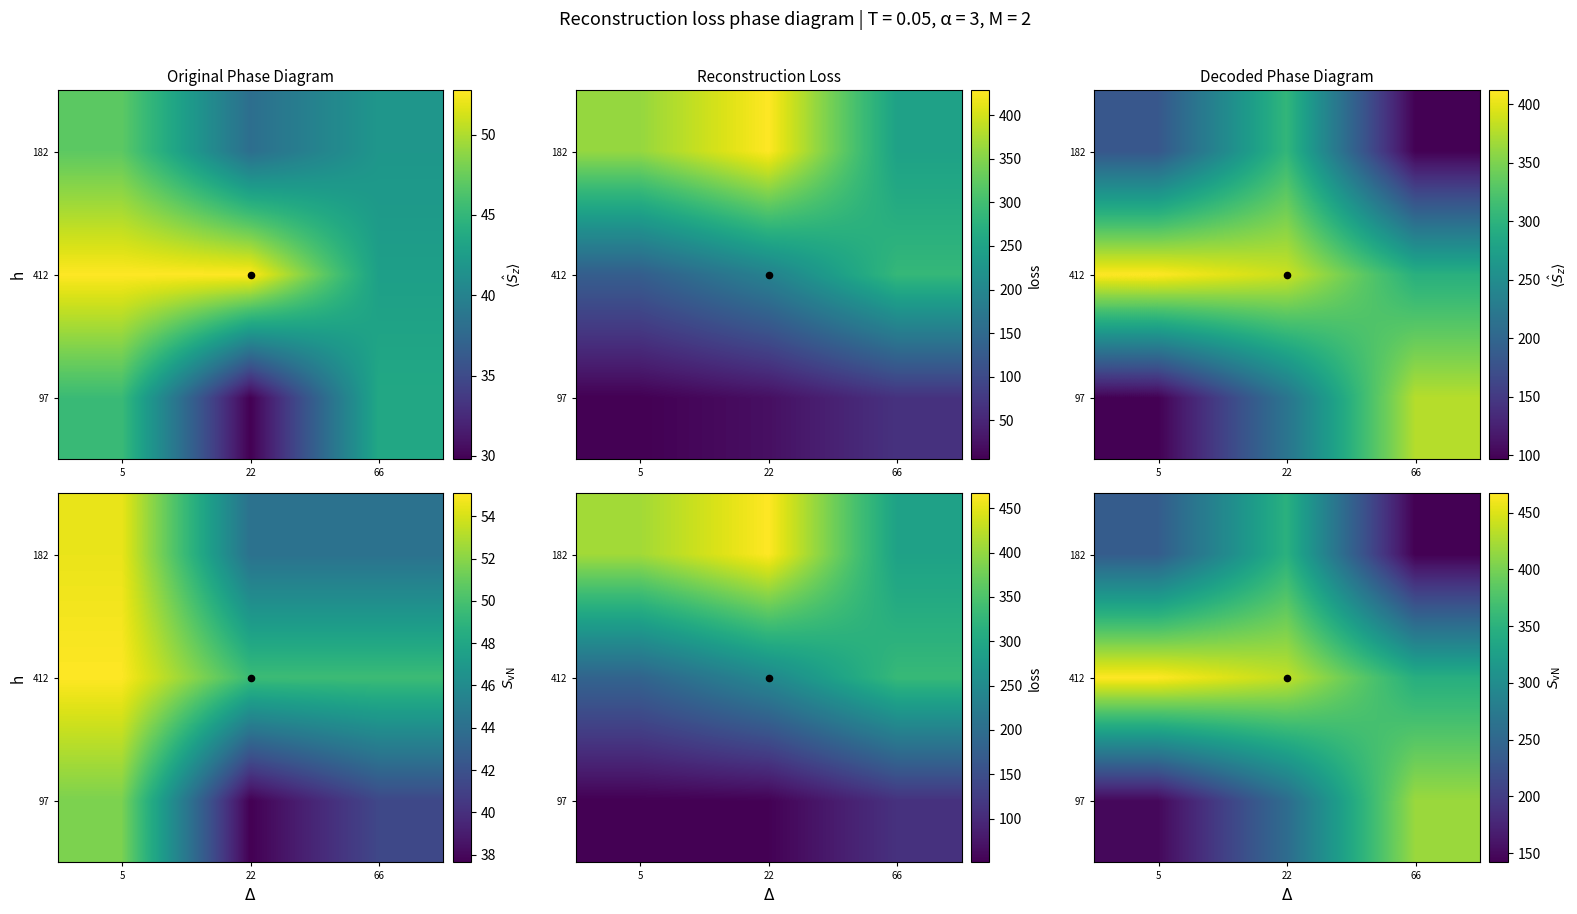

Is it true that 182 equals 237.9 at 66?

False